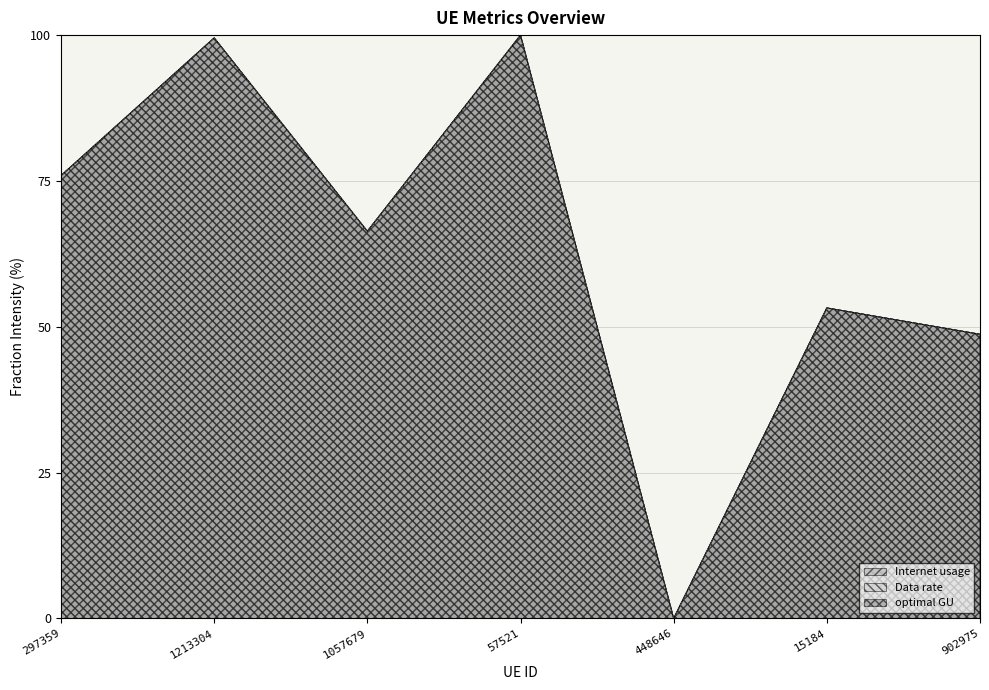

Rank the series at 1213304 from highest to lowest value.

optimal GU, Data rate, Internet usage